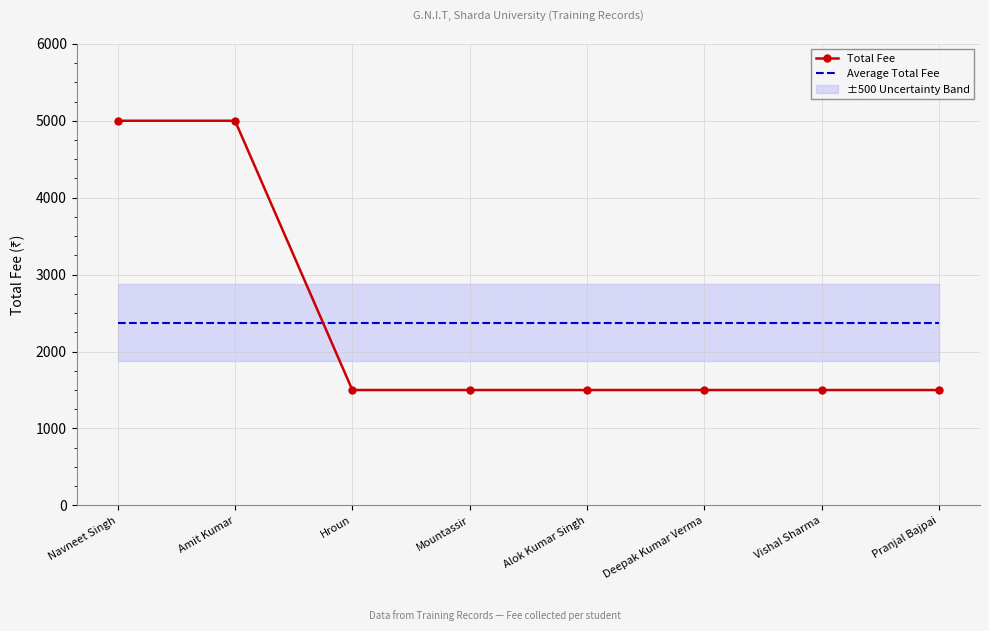

At which label is Total Fee closest to 3250?

Navneet Singh